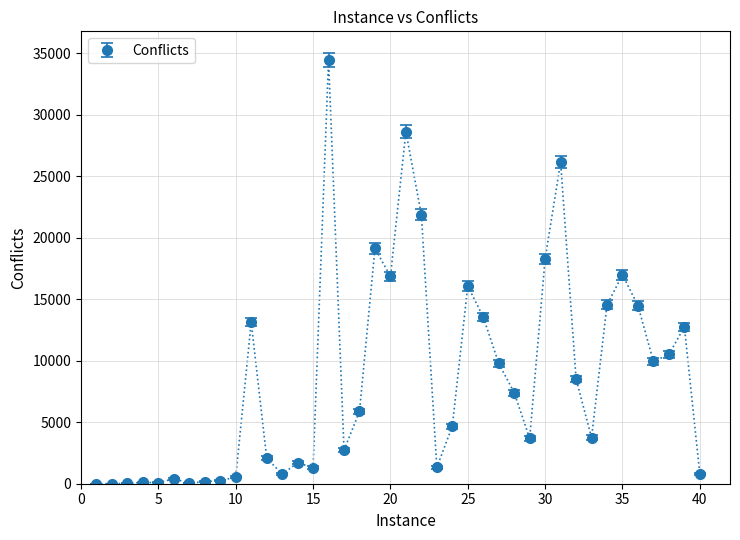

What is the average value?

8582